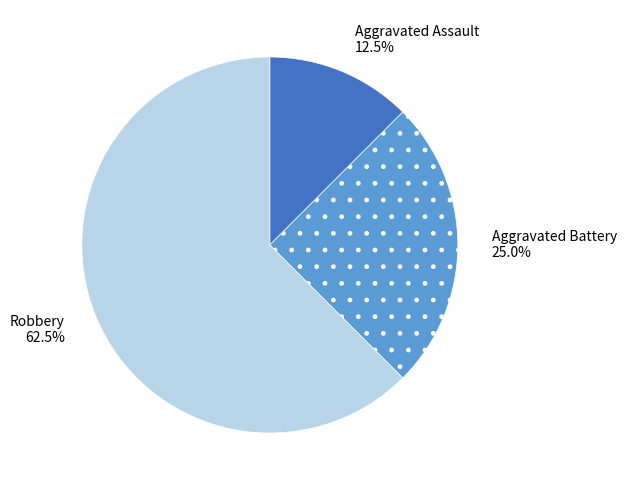

Count the number of slices in the pie.

3